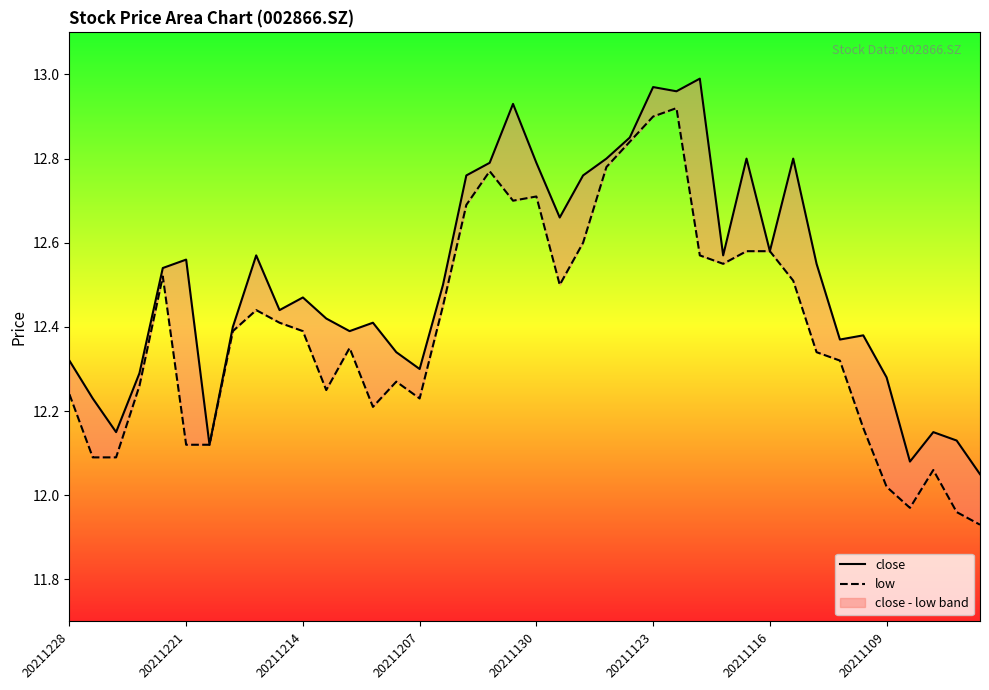

How many categories are shown in the chart?

40